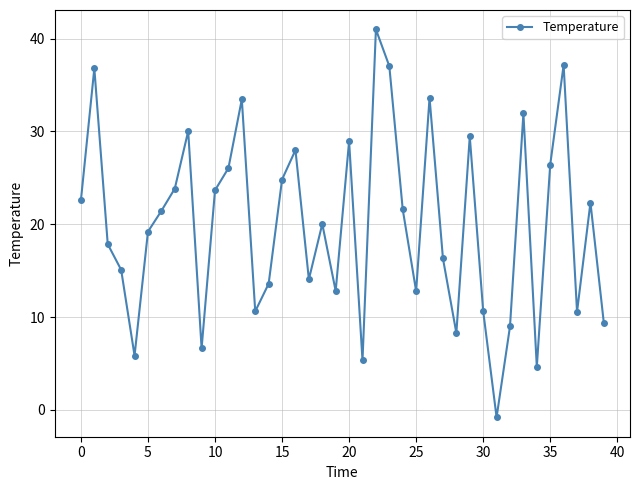

What is the difference between the maximum and second lowest values?

36.4